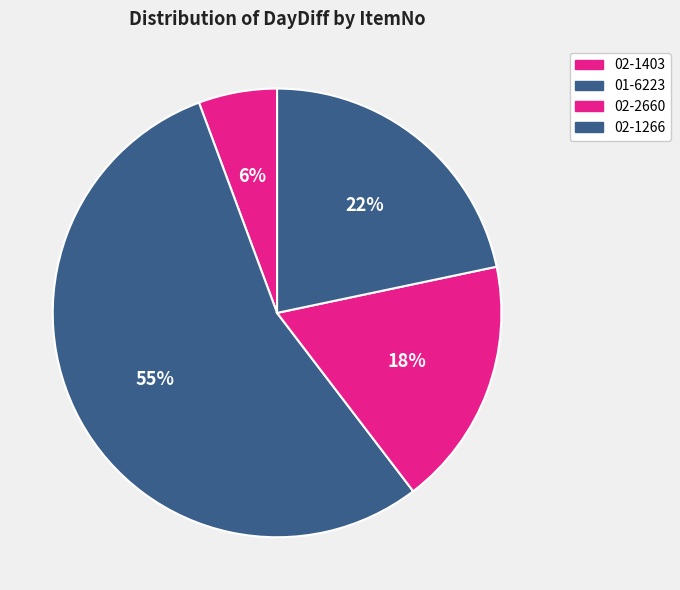

What percentage is the 02-1403 slice, to the nearest percent?

6%